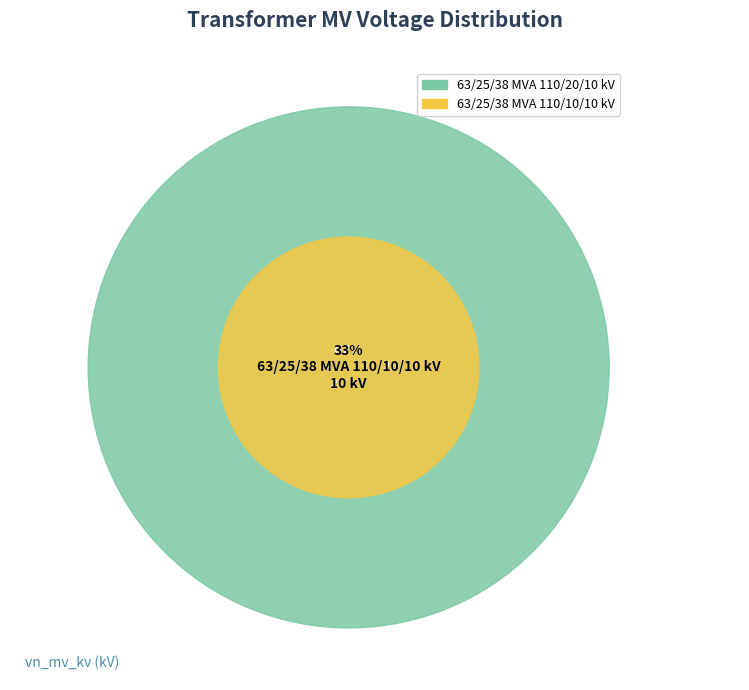

To the nearest percent, what percentage of the pie is 63/25/38 MVA 110/10/10 kV?

33%